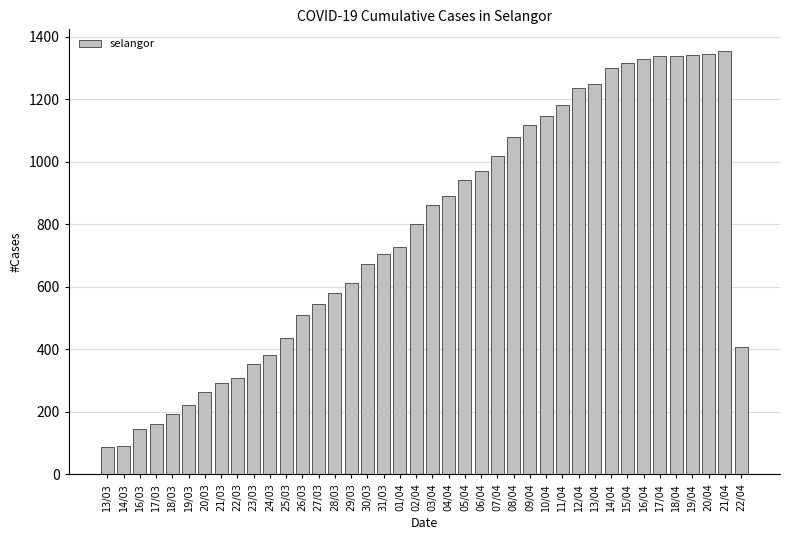

Which has a higher value, 10/04 or 12/04?

12/04